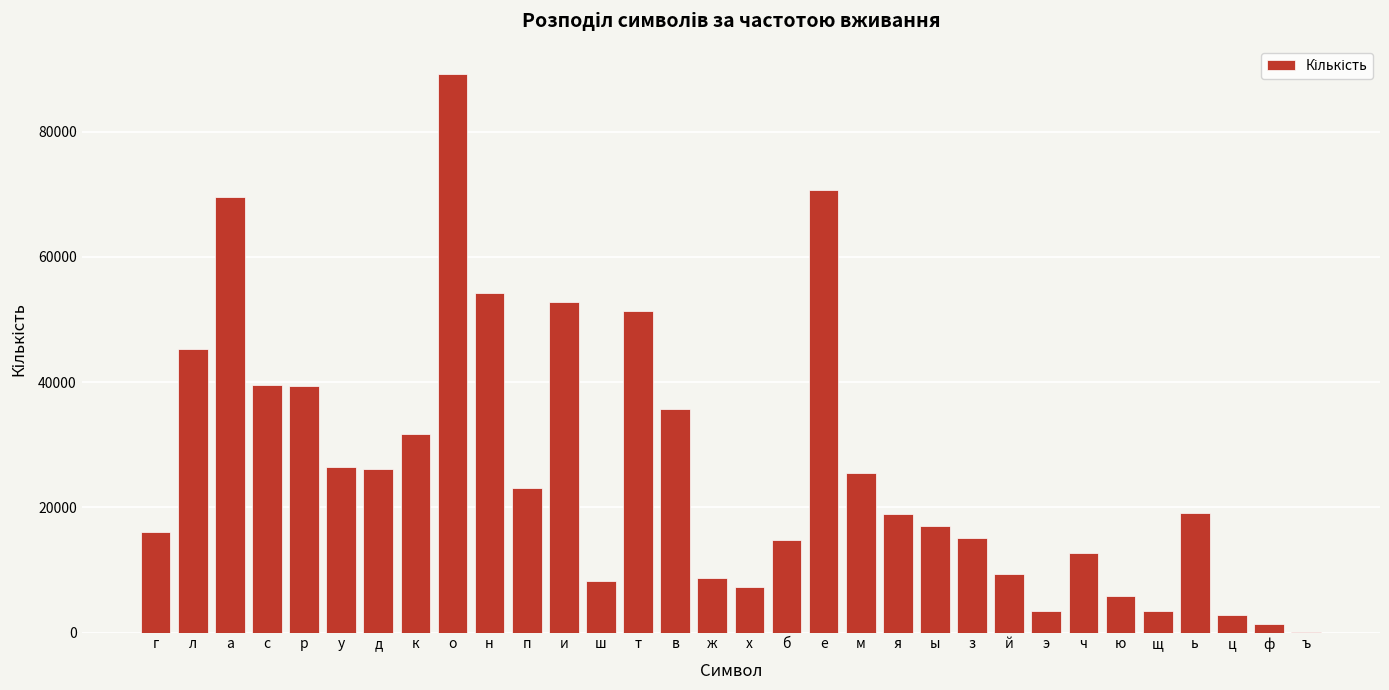

The value at ь is 33474. True or false?

False